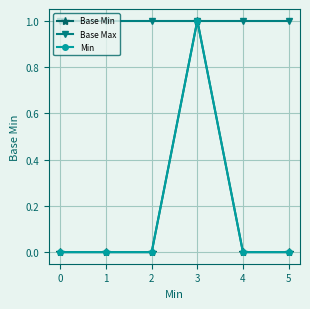

Is this an area chart (filled region under the line)?

No